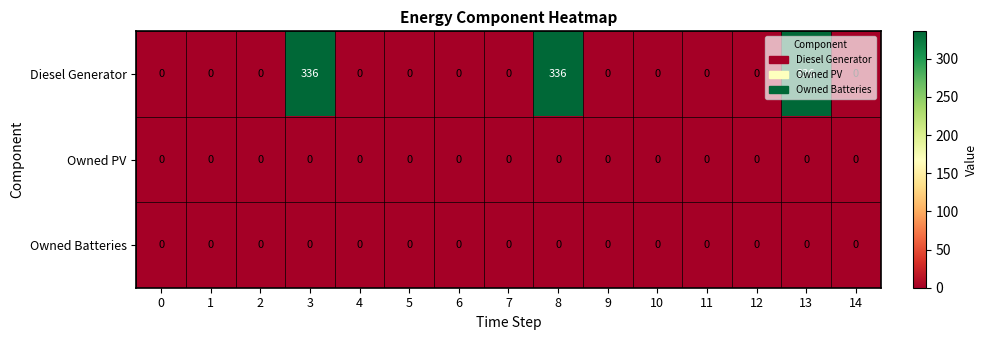

What is the difference between the maximum and second lowest values in the Diesel Generator series?

336